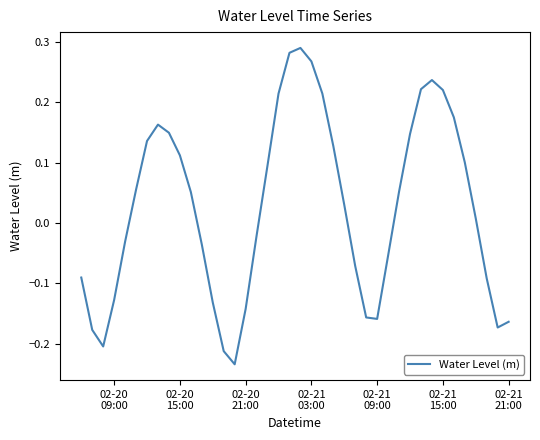

What is the difference between the maximum and minimum values?

0.5